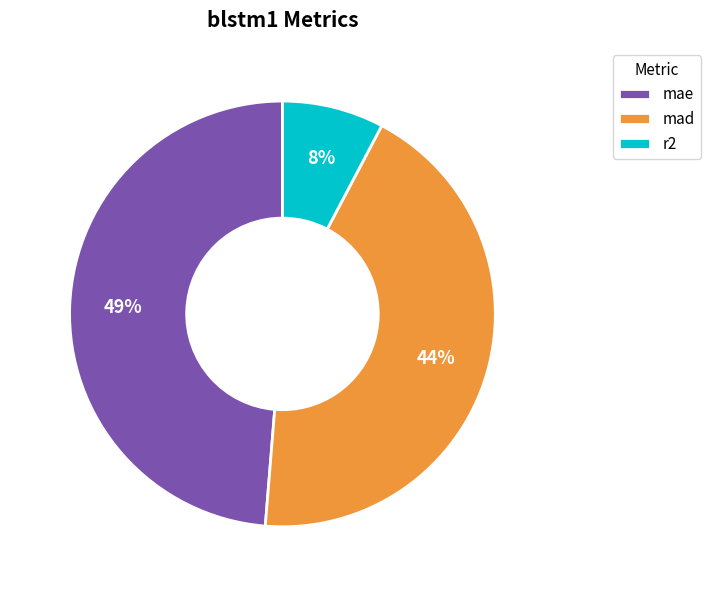

Which has a higher value, mae or mad?

mae